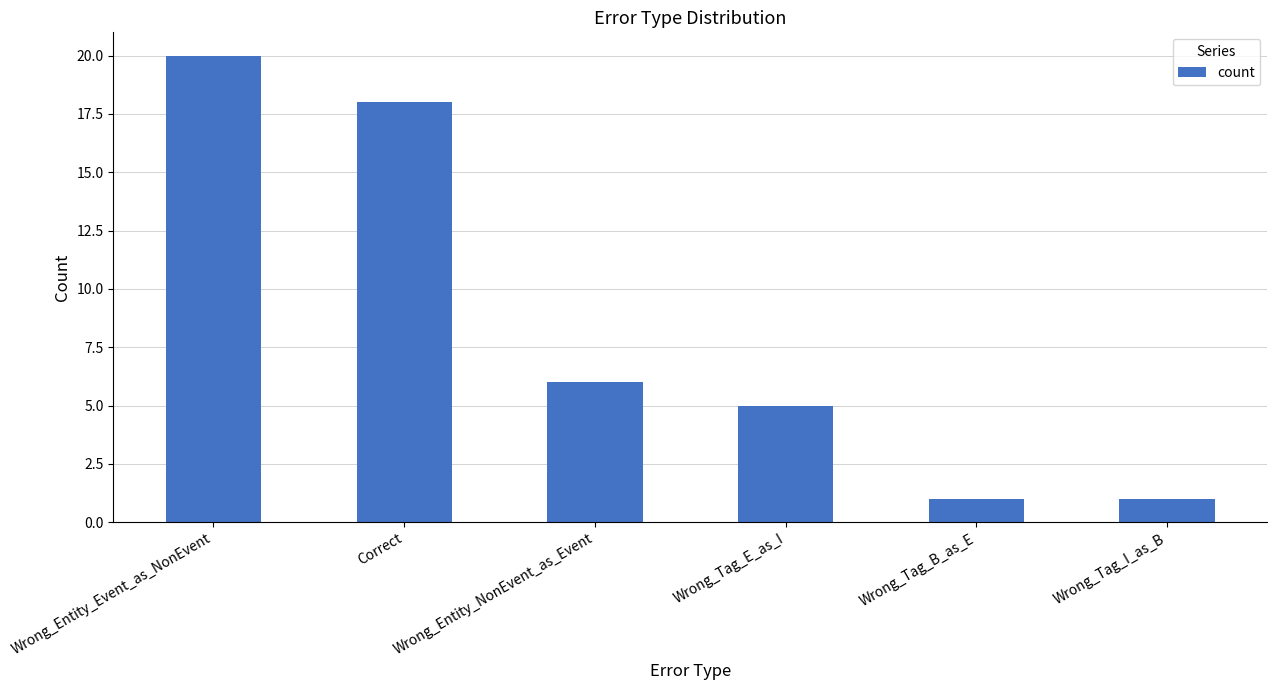

What is the value of the 1st bar from the left?

20